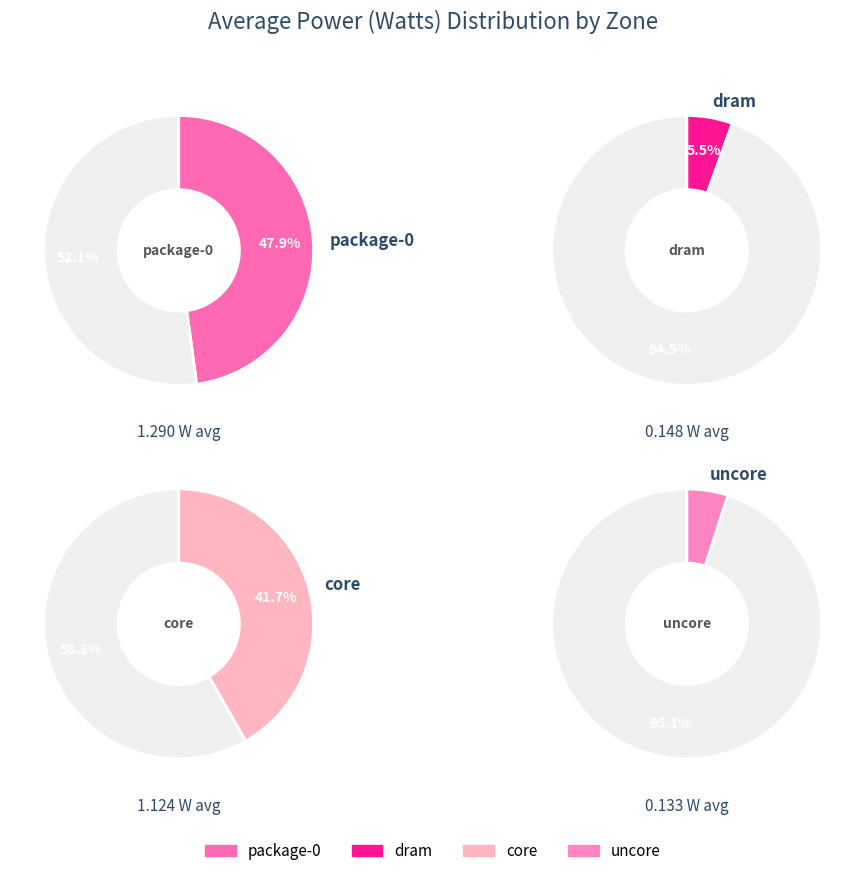

Which series has the widest spread of values?

core